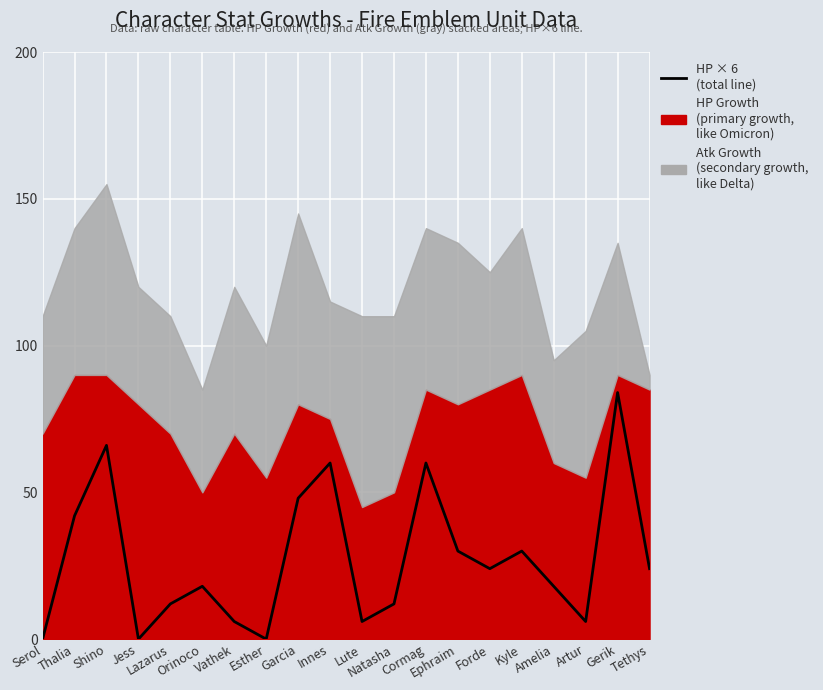

At which category does the data reach its first local peak?

Shino